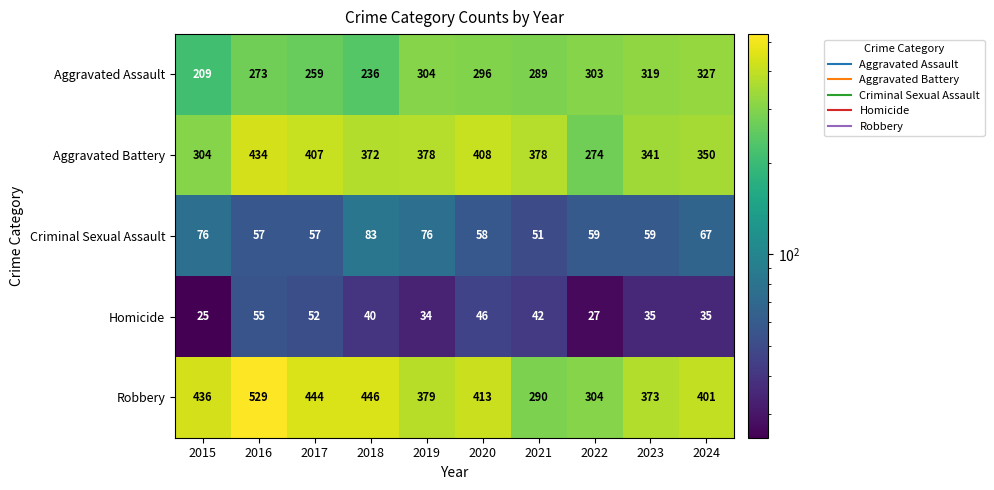

List the series in order of their peak value, highest first.

Robbery, Aggravated Battery, Aggravated Assault, Criminal Sexual Assault, Homicide